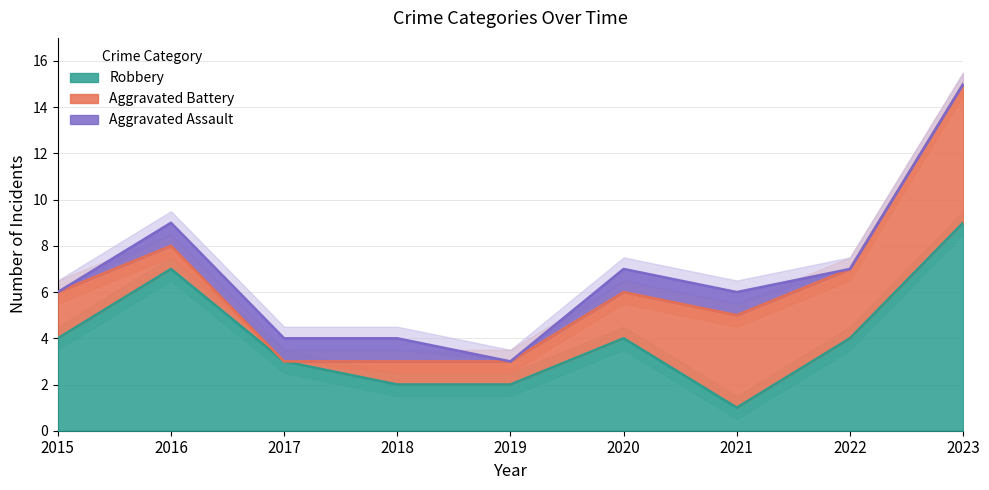

True or false: Aggravated Battery has a value of 3 at 2020.

False